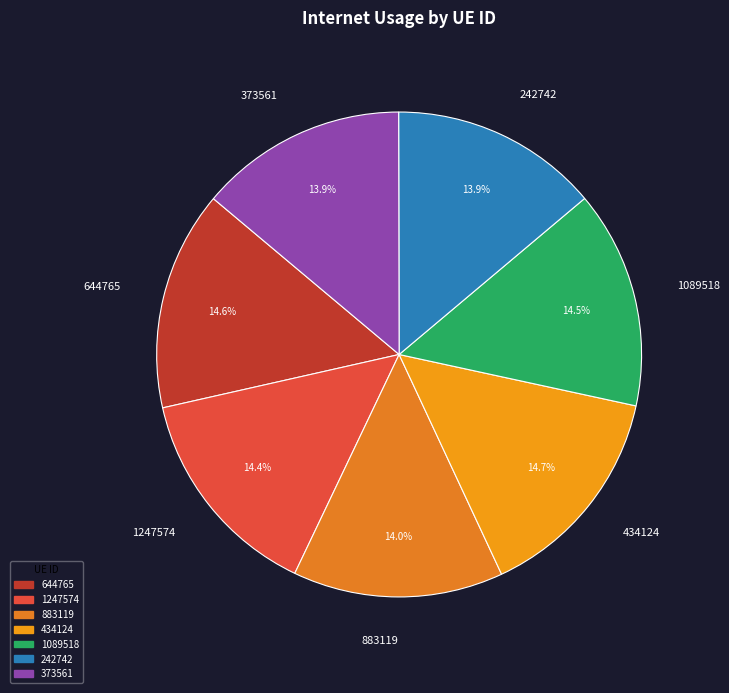

Is there a majority slice in this chart?

No